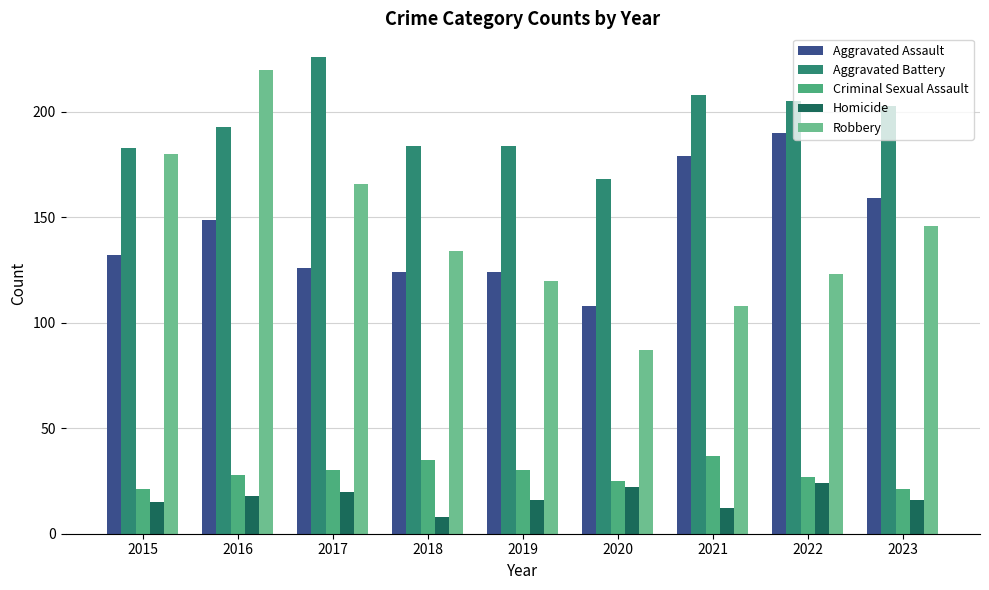

Is it true that Aggravated Assault equals 32 at 2020?

False